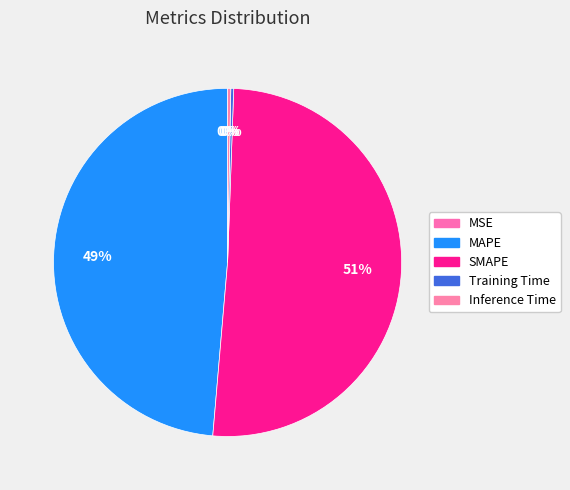

What is the total percentage of Training Time and MAPE?

48.9%